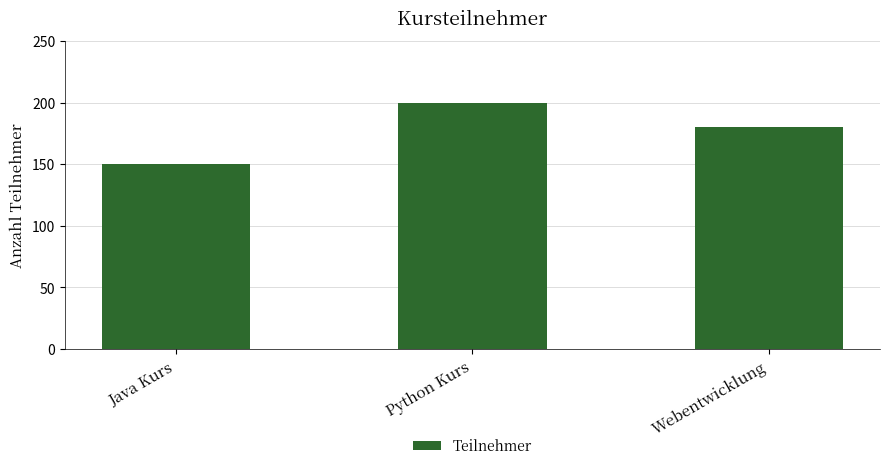

How many data points are less than 180?

1